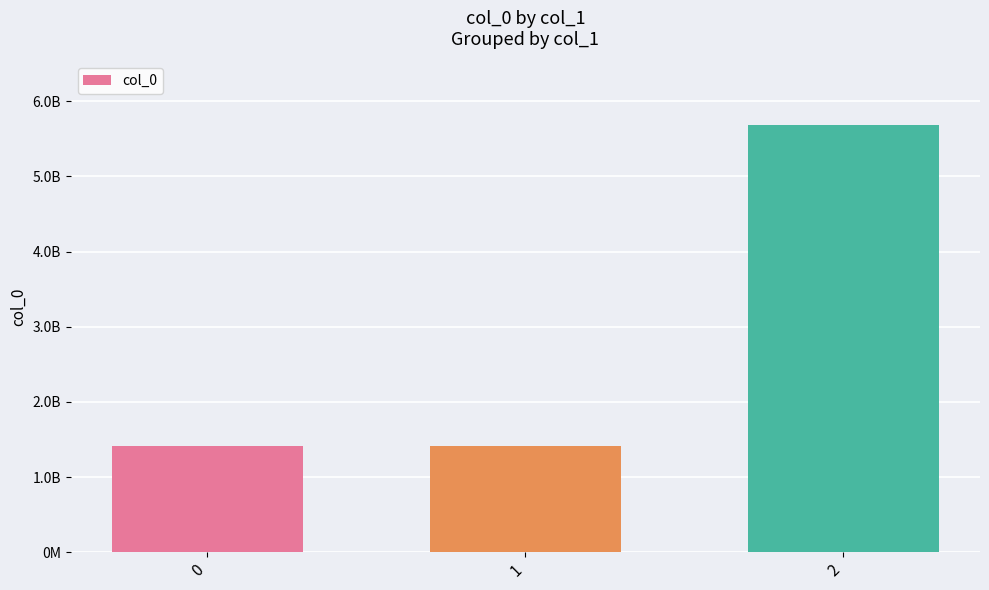

What is the difference between the maximum and second lowest values?

4261265610